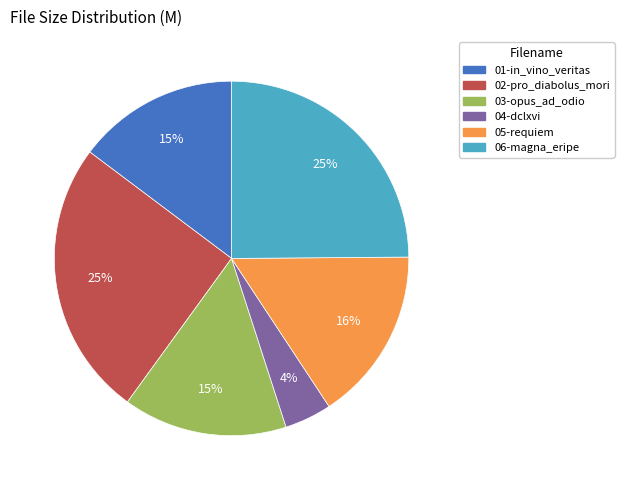

Is there any slice that represents more than half of the pie?

No